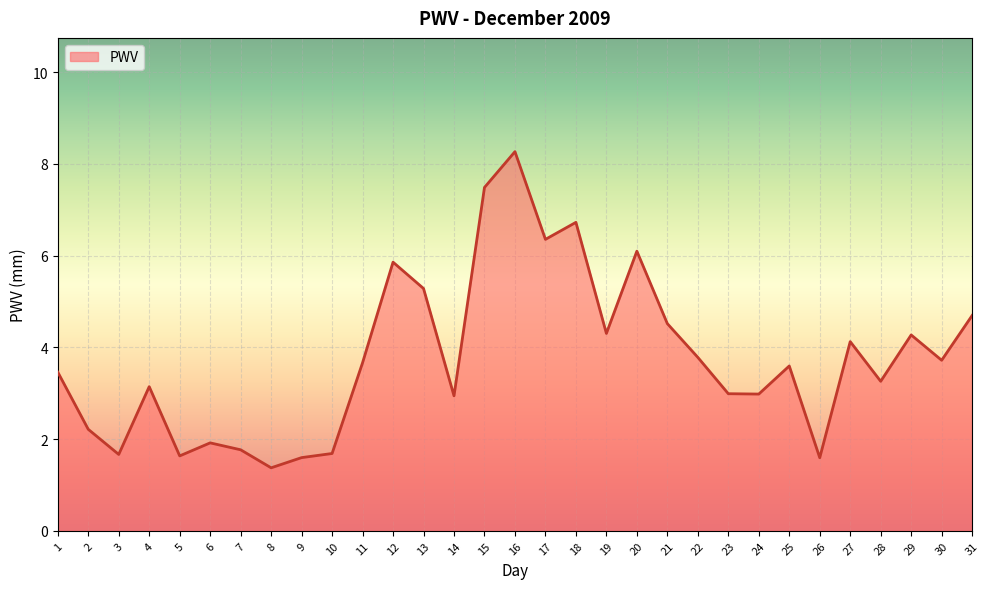

Approximately how many times larger is the value at 1 compared to 21?

0.8